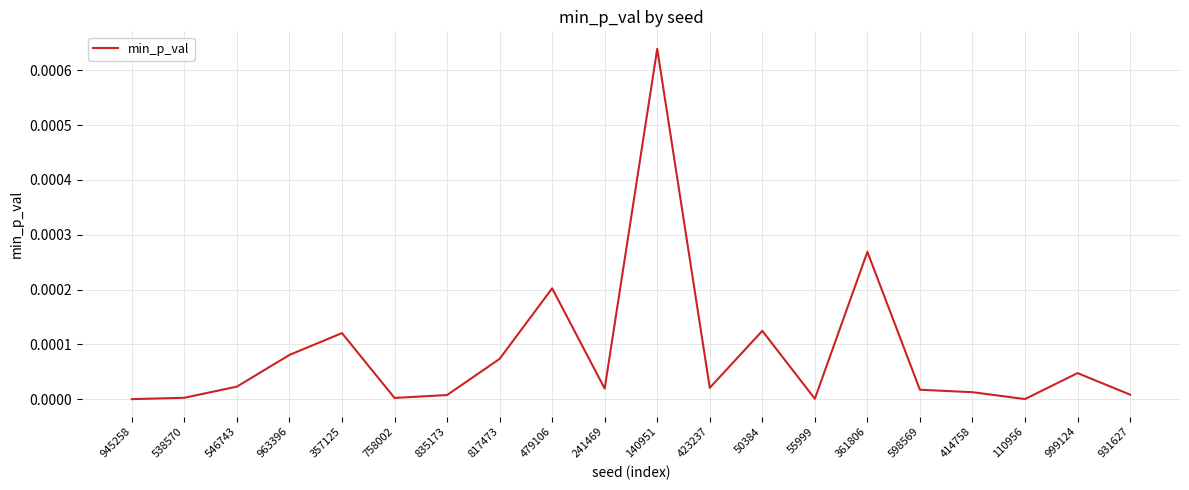

What position from the right is 835173?

14